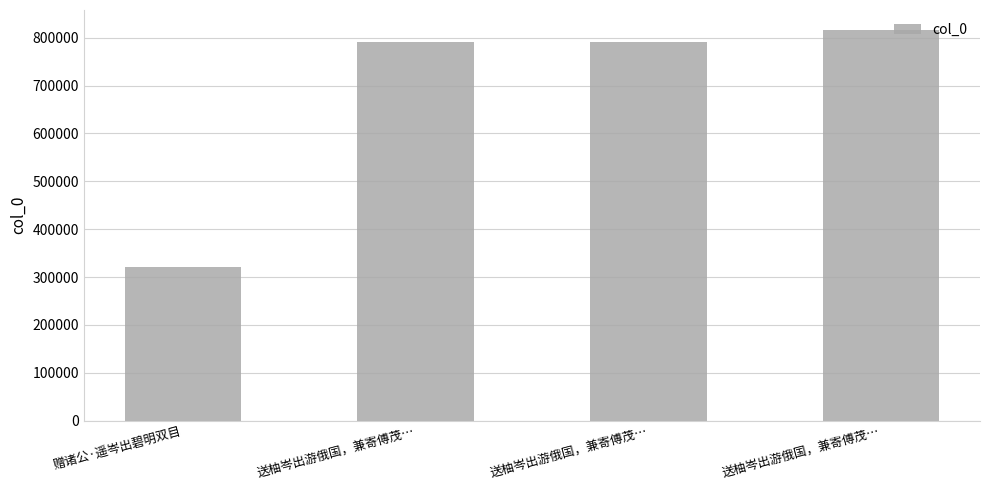

The value at 赠诸公·遥岑出碧明双目 is 448991. True or false?

False